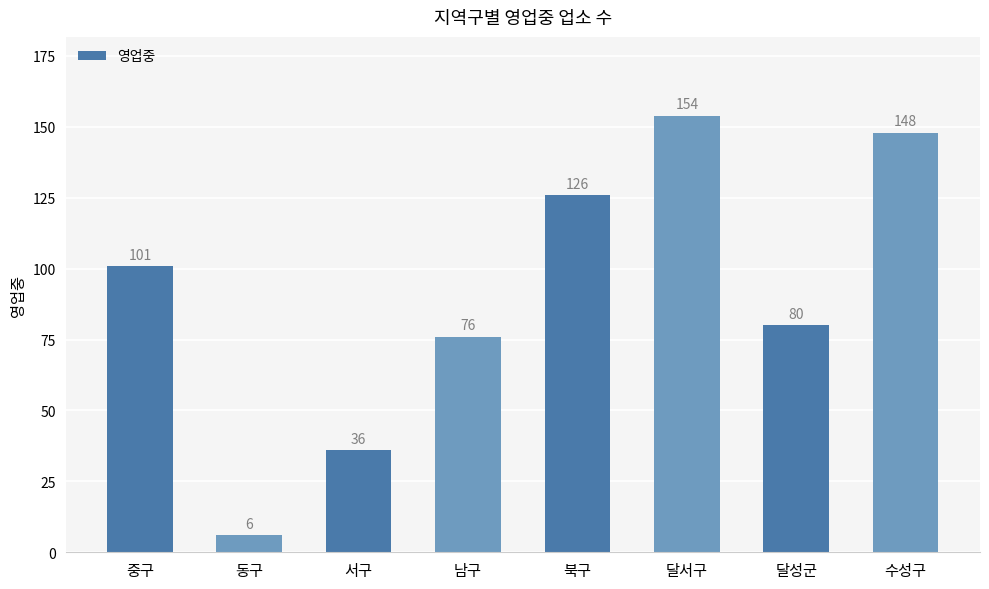

Which category has the highest value across all series?

달서구